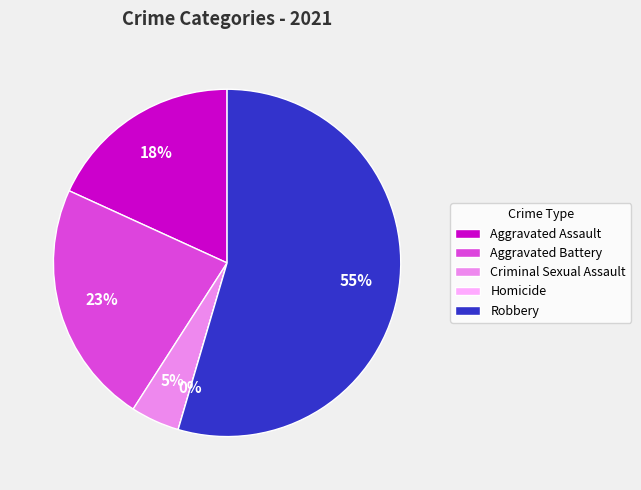

Which has a higher value, Homicide or Aggravated Battery?

Aggravated Battery